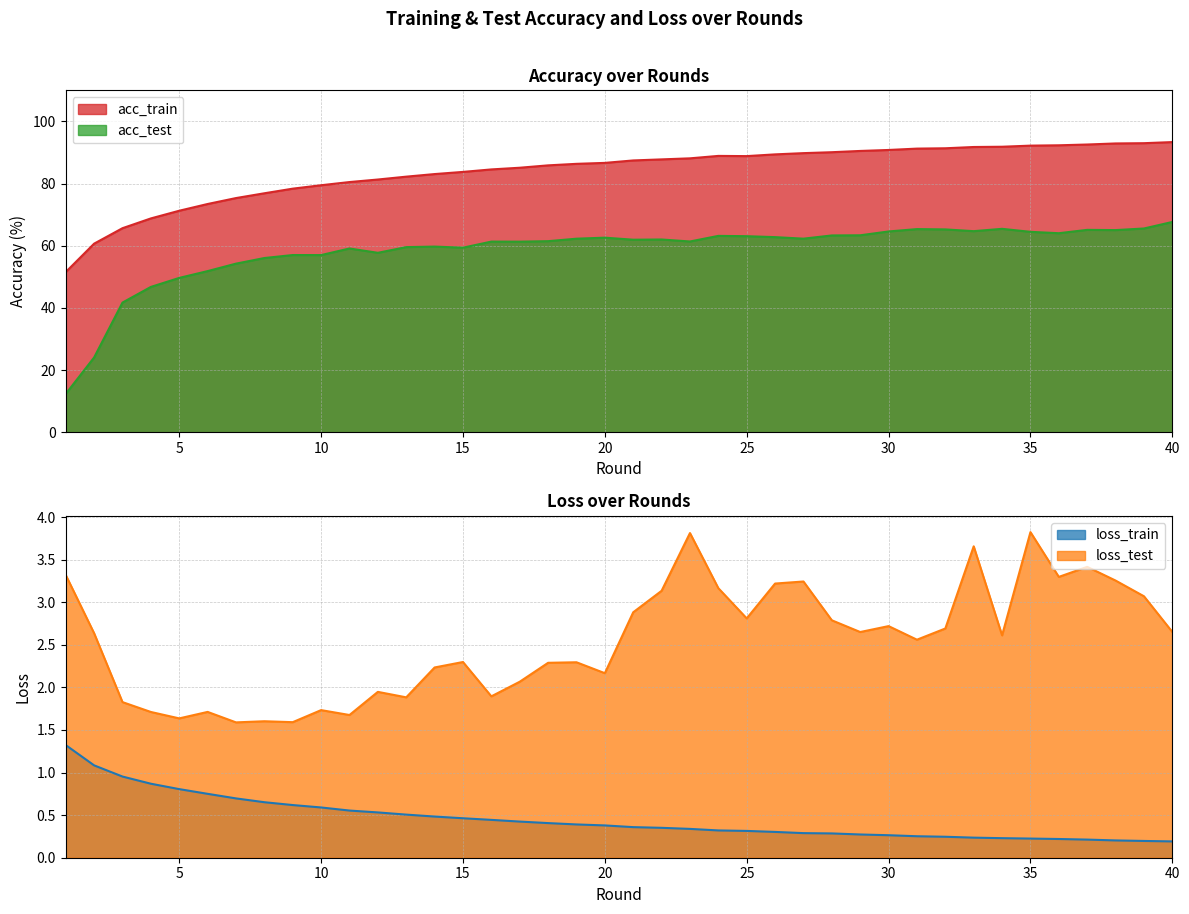

Where is the first local minimum for loss_test?

5